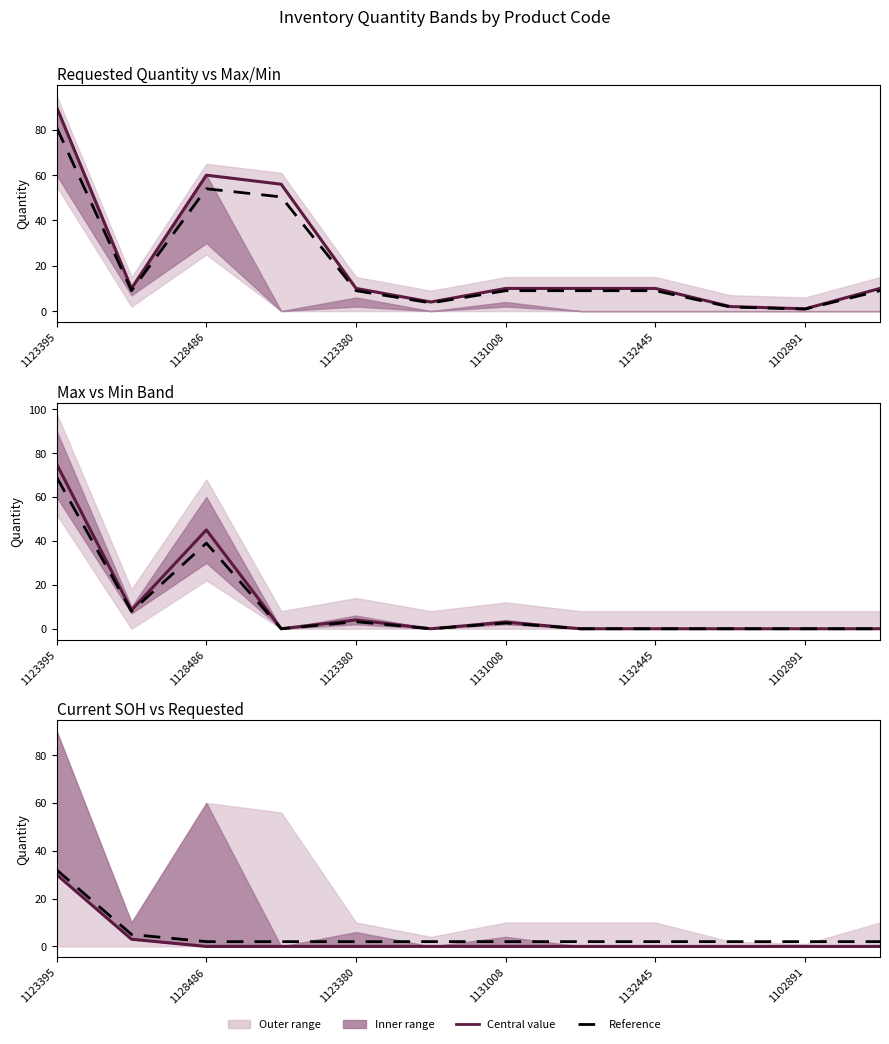

What is the difference between the second highest and minimum values in the Max vs Min Band series?

45.0